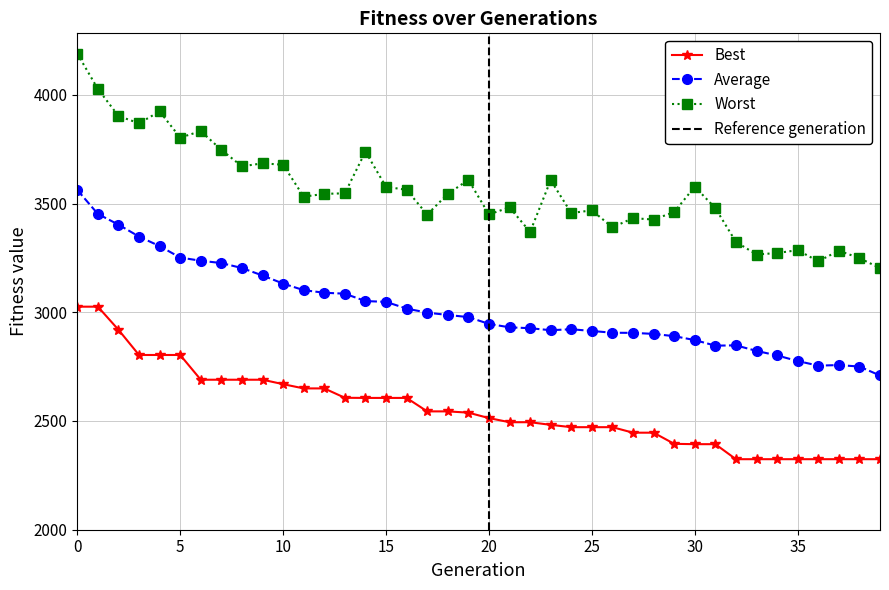

What is the difference between the maximum and minimum values in the Average series?

853.3